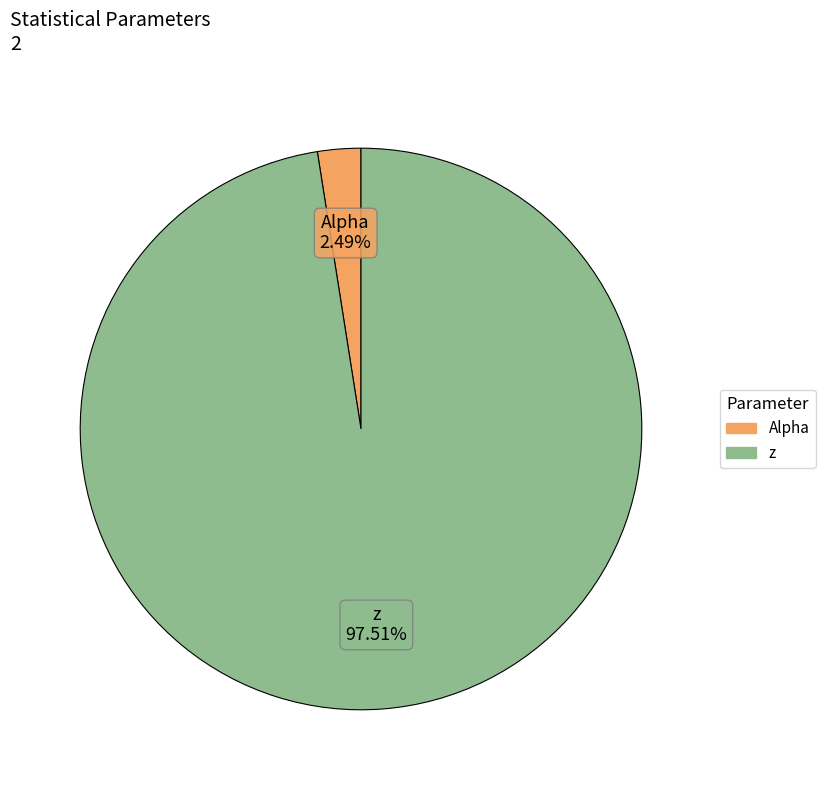

Which slice is the largest?

z